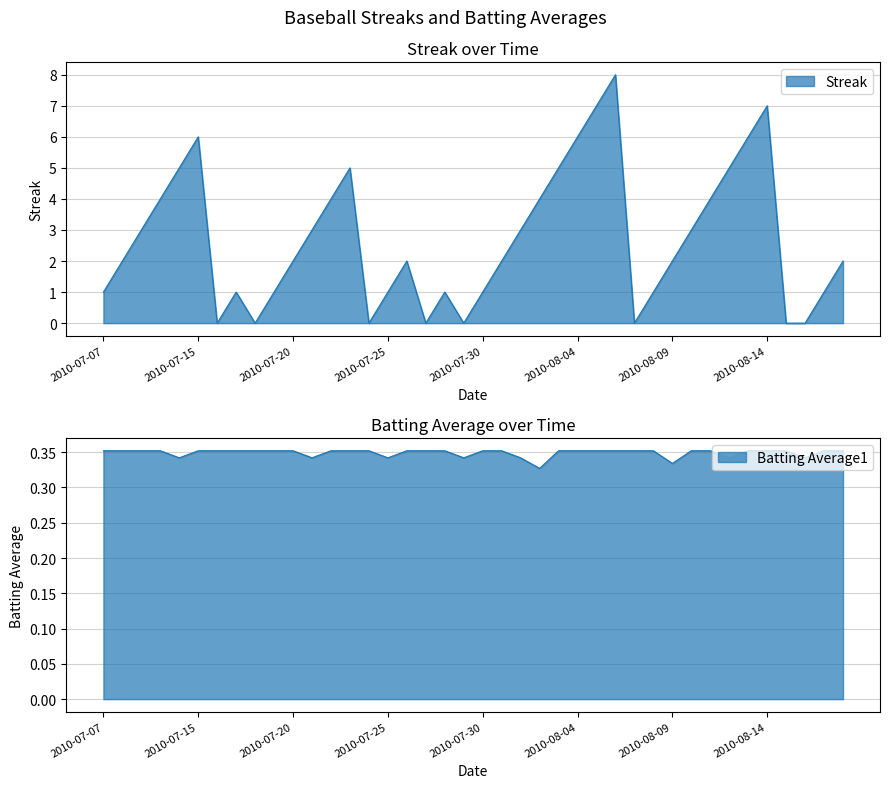

How many intersections are there between Batting Average1 and Streak?

14